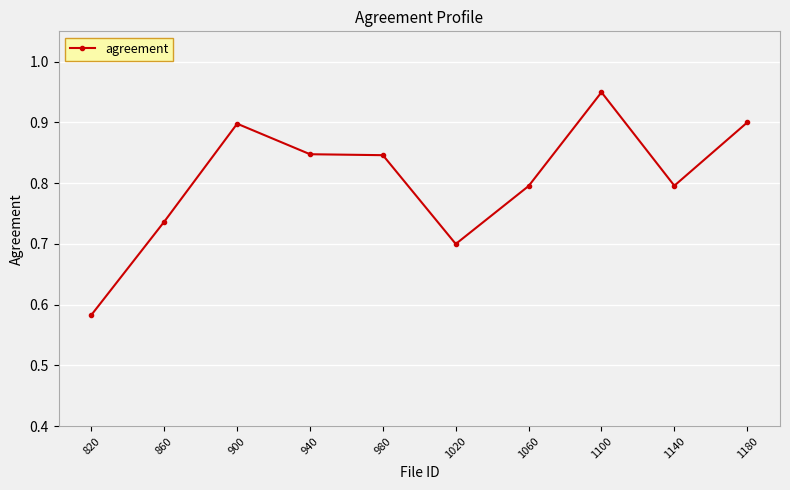

How many values are between 0 and 1?

10